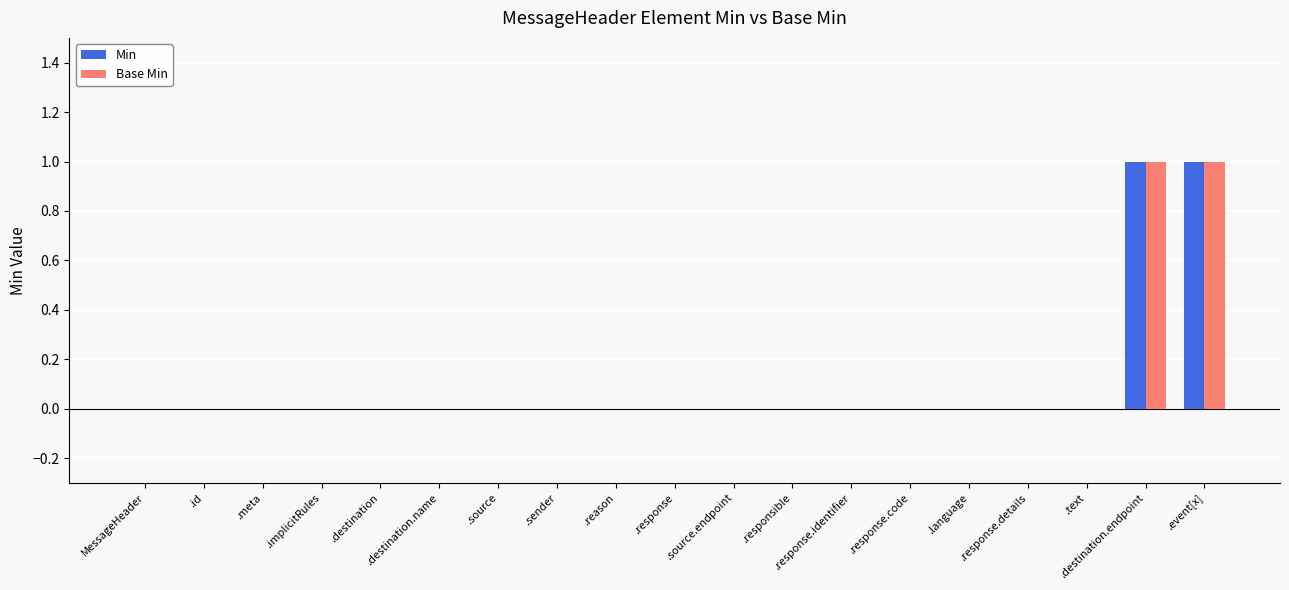

The Min series shows 1 at .destination.endpoint. True or false?

True